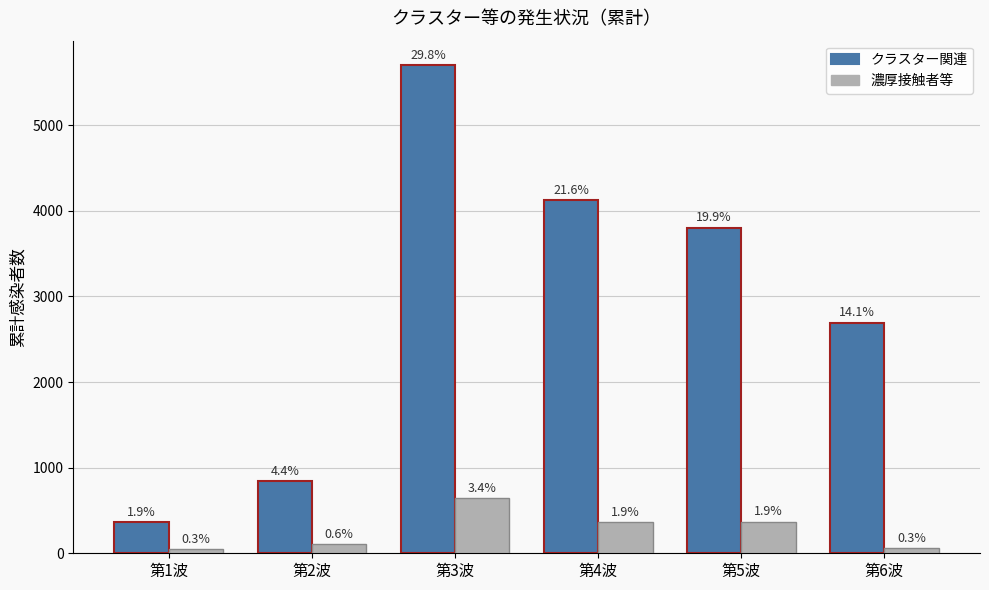

Which category has the highest value in the クラスター関連 series?

第3波